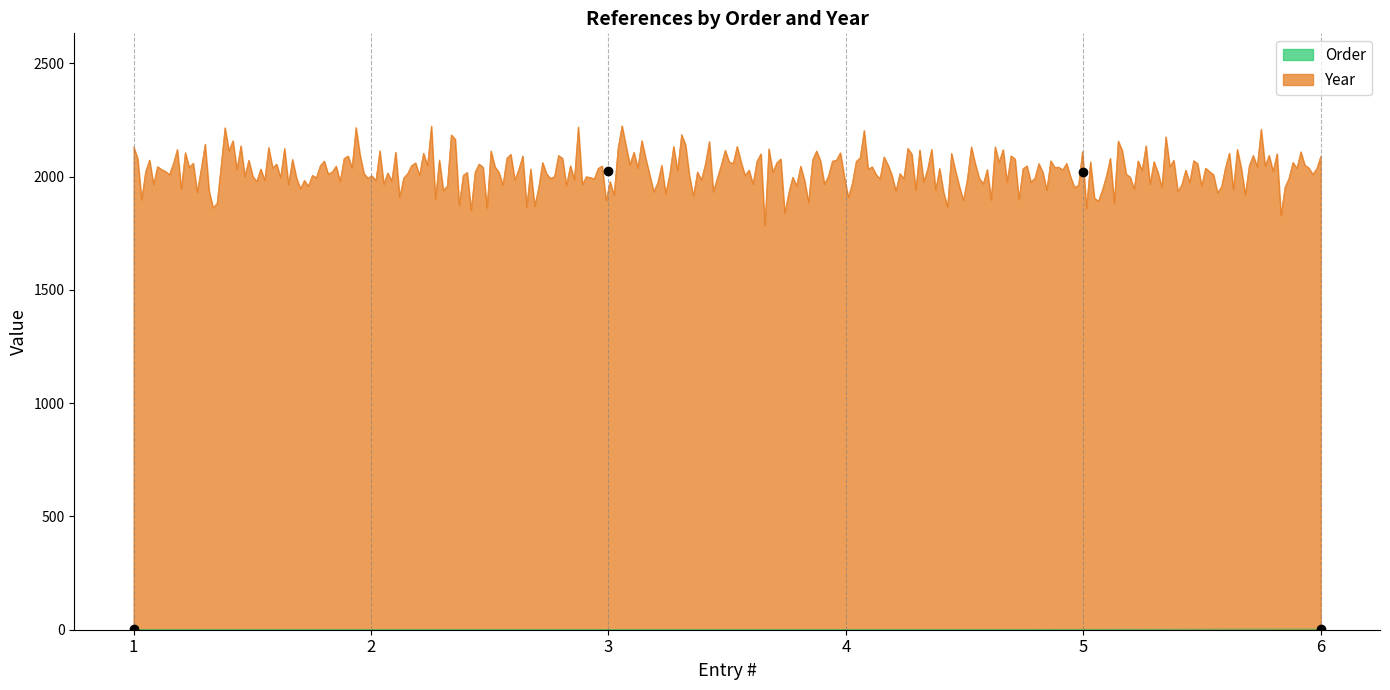

The value of Year at 5 is 2022. True or false?

True